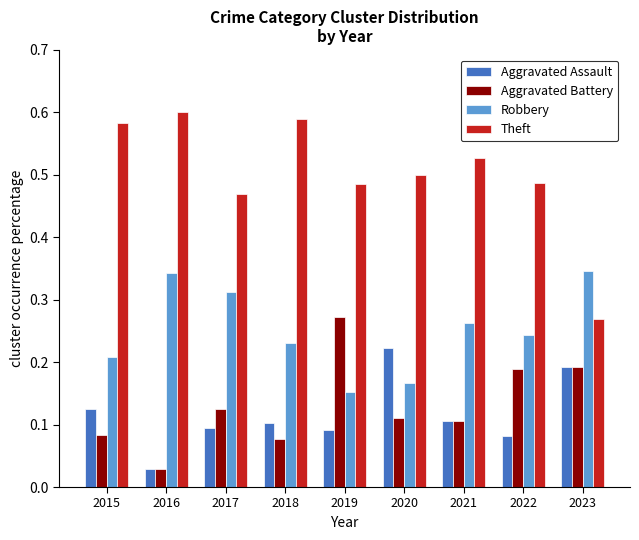

Is the value of Theft at 2016 greater than the value of Aggravated Battery at 2018?

Yes